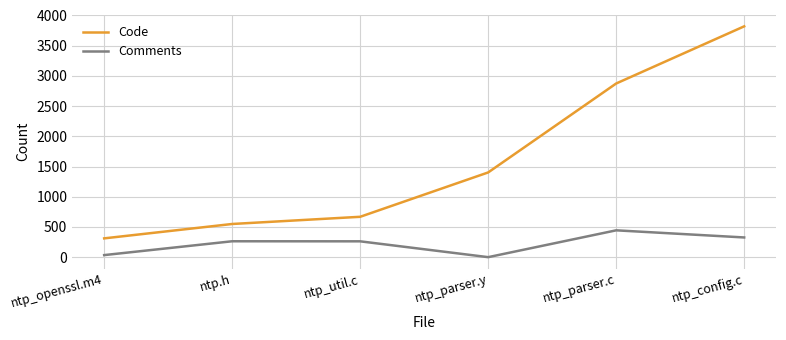

True or false: Comments has a value of 289 at ntp_parser.y.

False